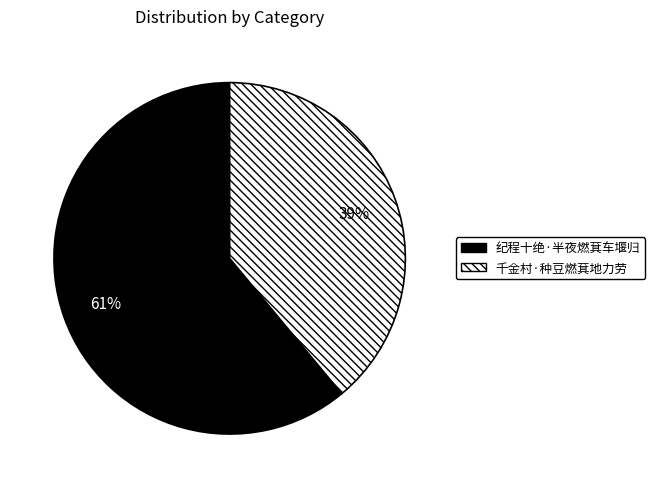

To the nearest percent, what is the difference between the 千金村·种豆燃萁地力劳 and 纪程十绝·半夜燃萁车堰归 slice percentages?

22%